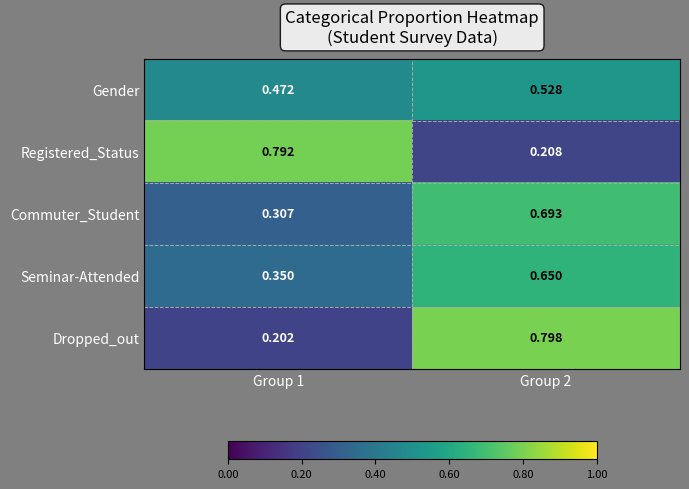

At Group 2, list the series in order from largest to smallest.

Dropped_out, Commuter_Student, Seminar-Attended, Gender, Registered_Status